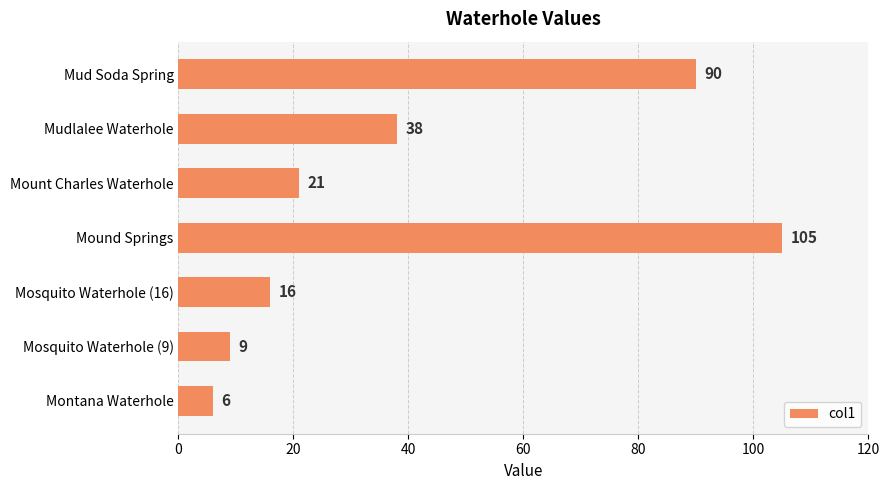

What is the change in value from Mud Soda Spring to Mount Charles Waterhole?

-69